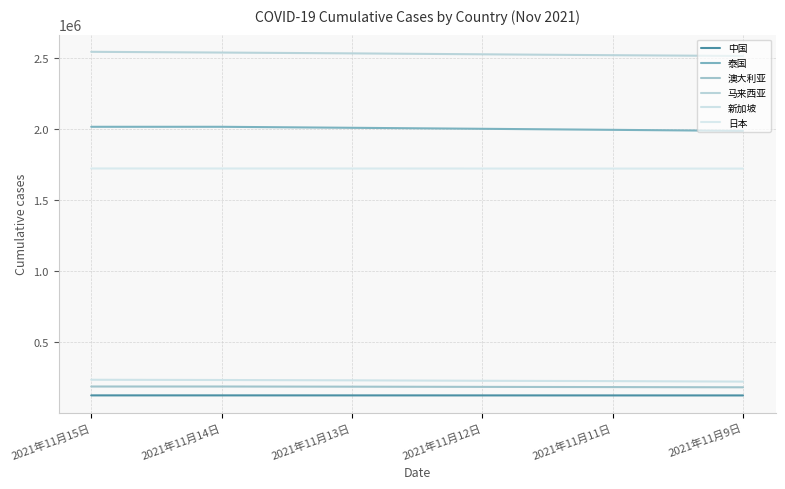

What position from the left is 2021年11月12日?

4